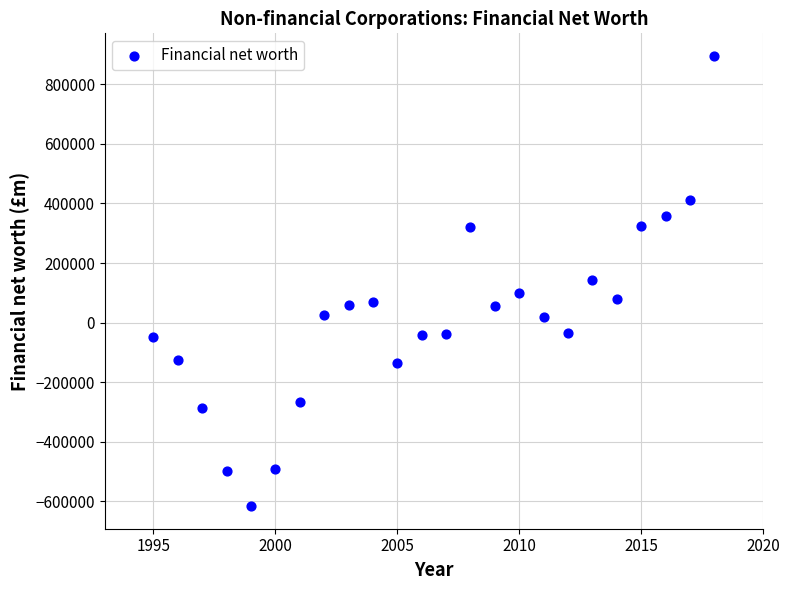

What is the range of Y values (max minus min)?

1511932